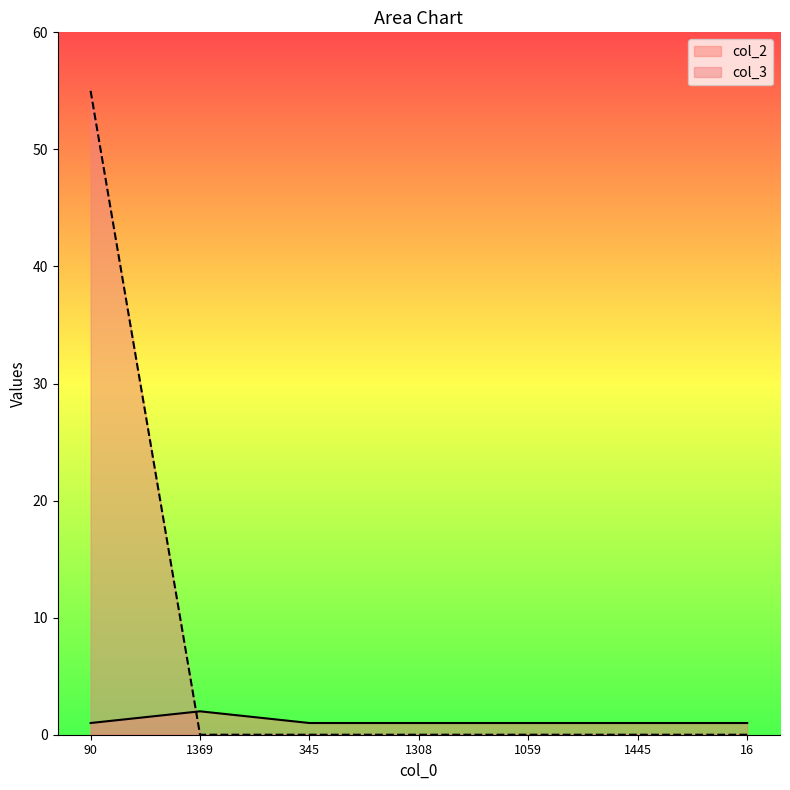

After their last crossing, which series has the higher values: col_3 or col_2?

col_2